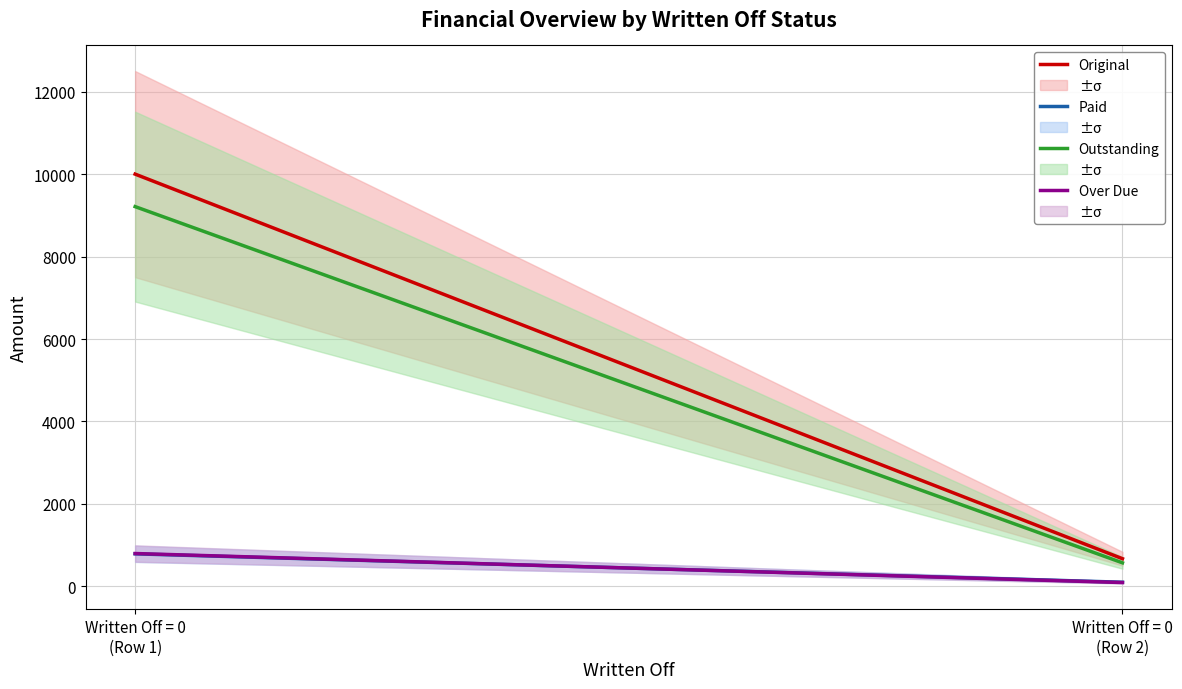

Rank the categories by Outstanding value from highest to lowest.

Written Off = 0
(Row 1), Written Off = 0
(Row 2)